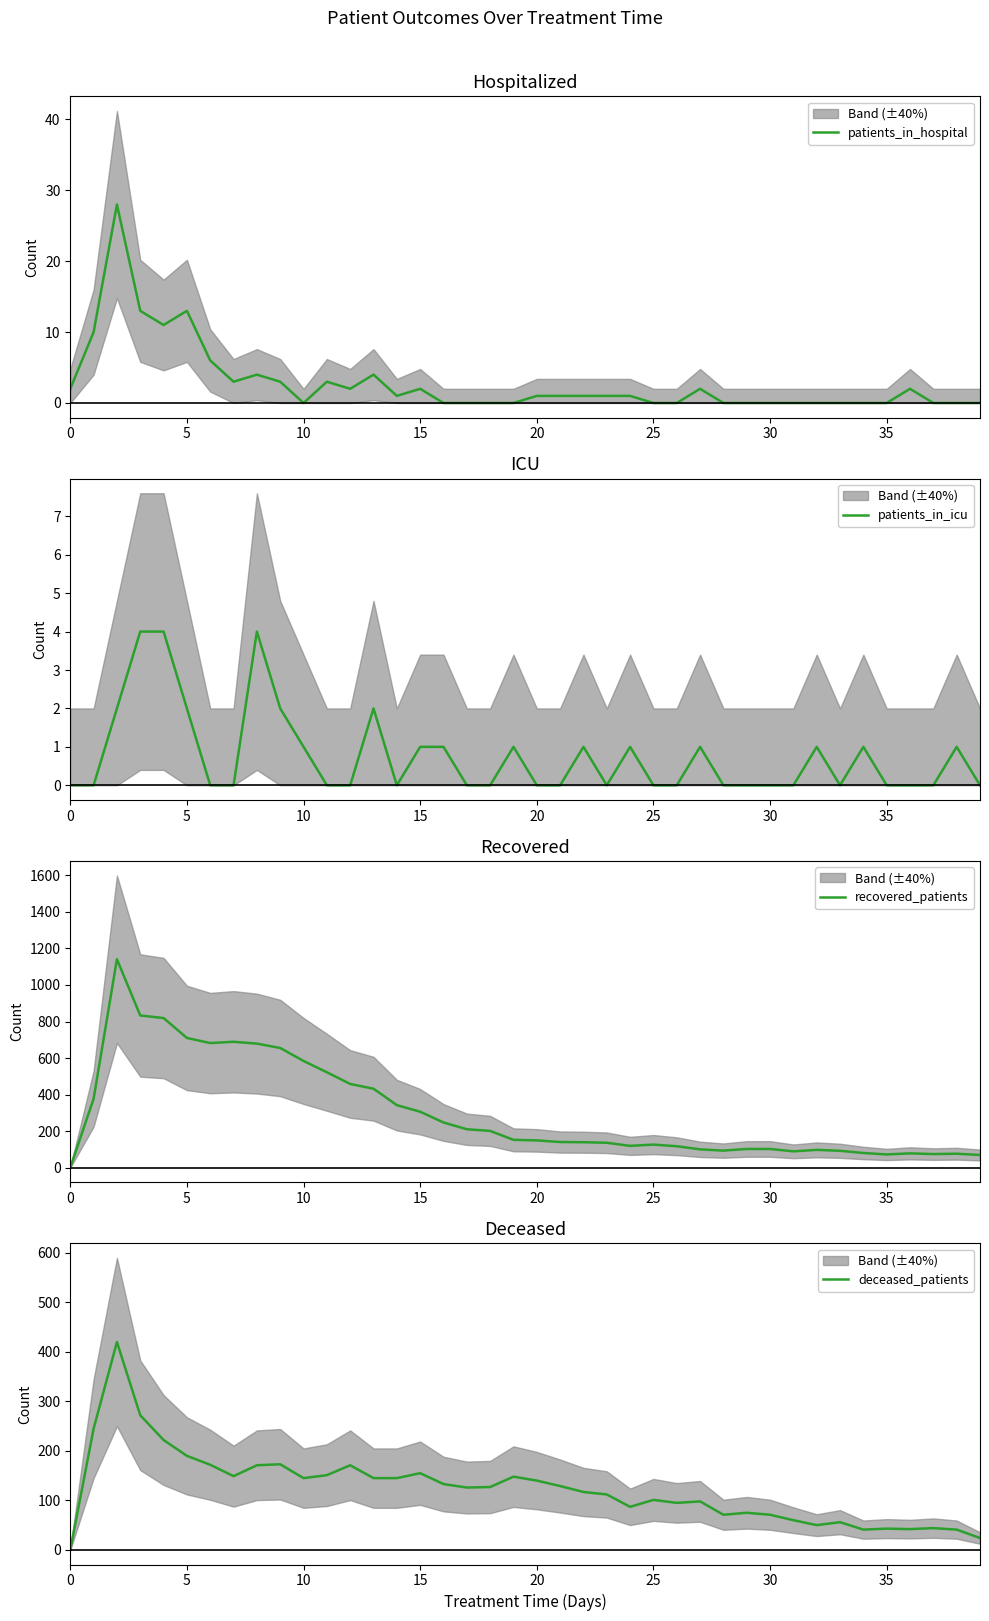

Between 29 and 25, which is larger?

29